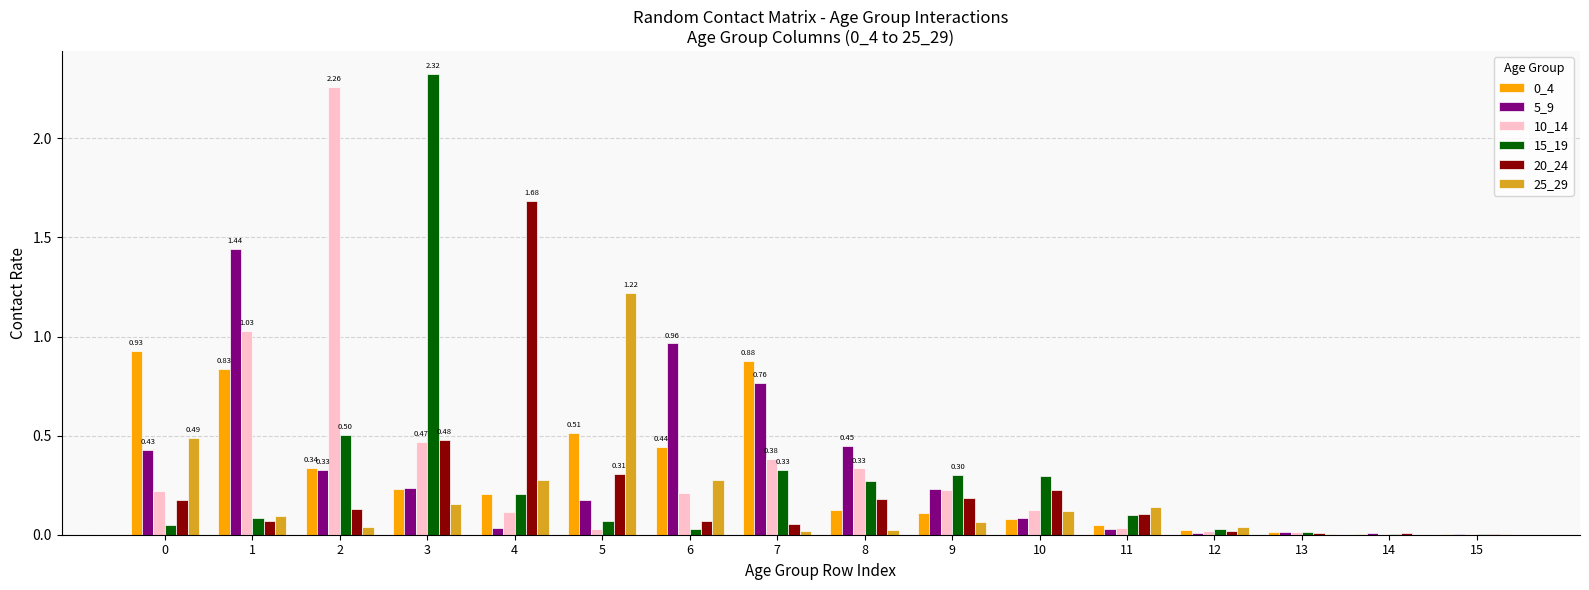

At which category is the sum across all series the highest?

3